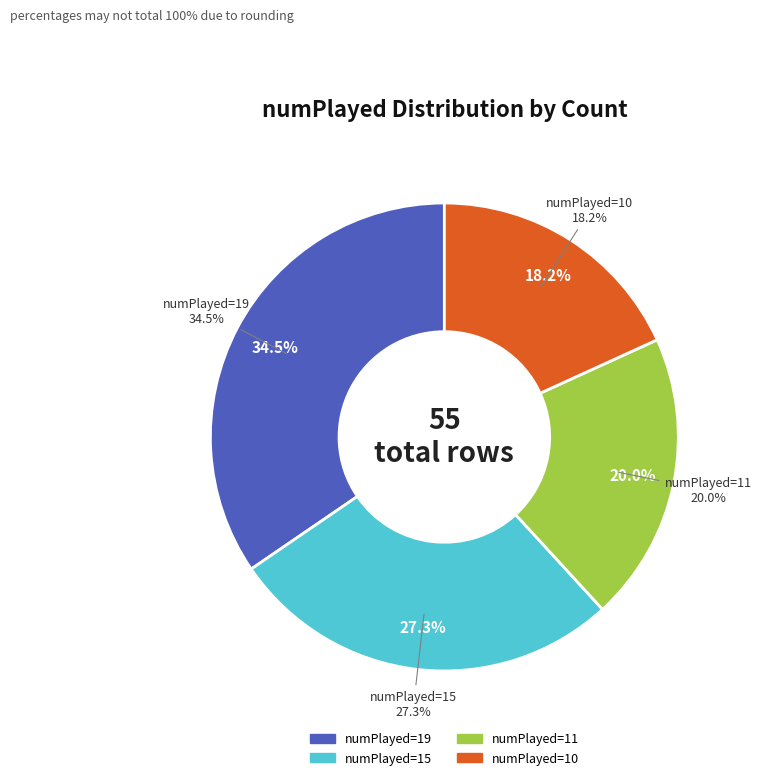

To the nearest percent, what is the average slice percentage?

25%